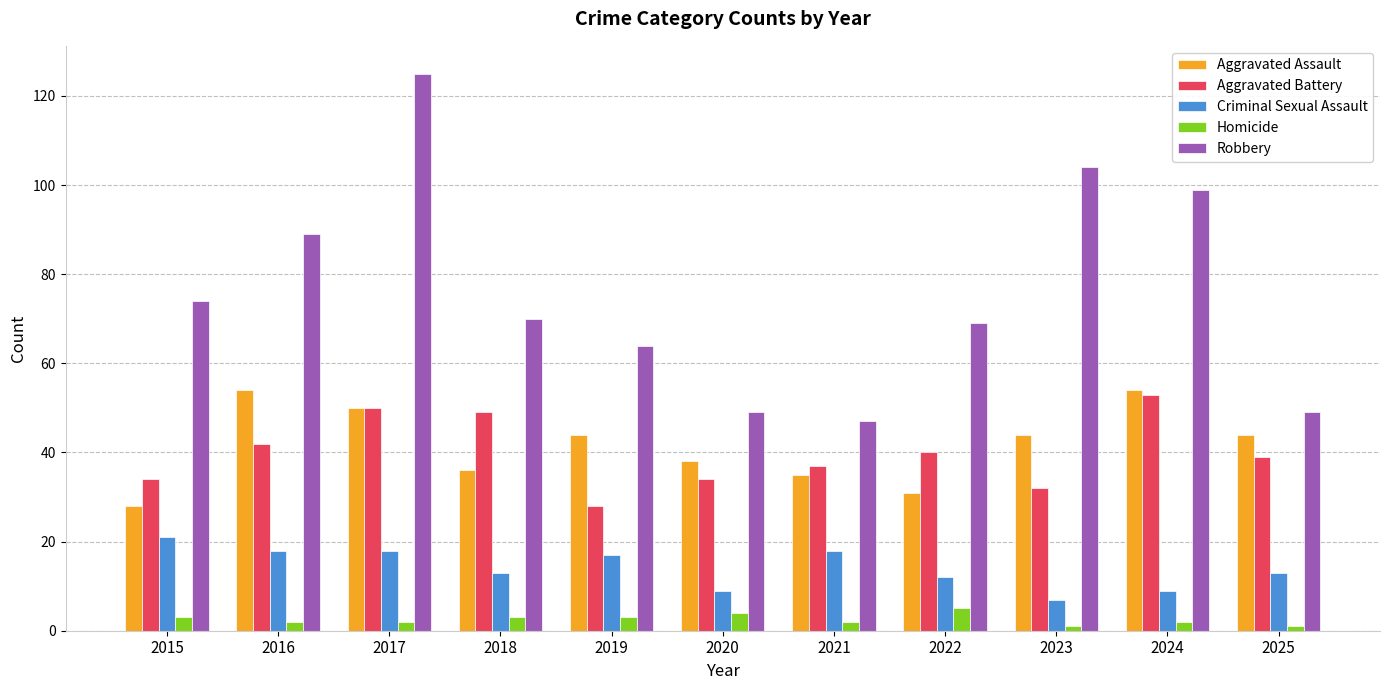

What is the value of the Aggravated Assault bar at the 3rd from the left?

50